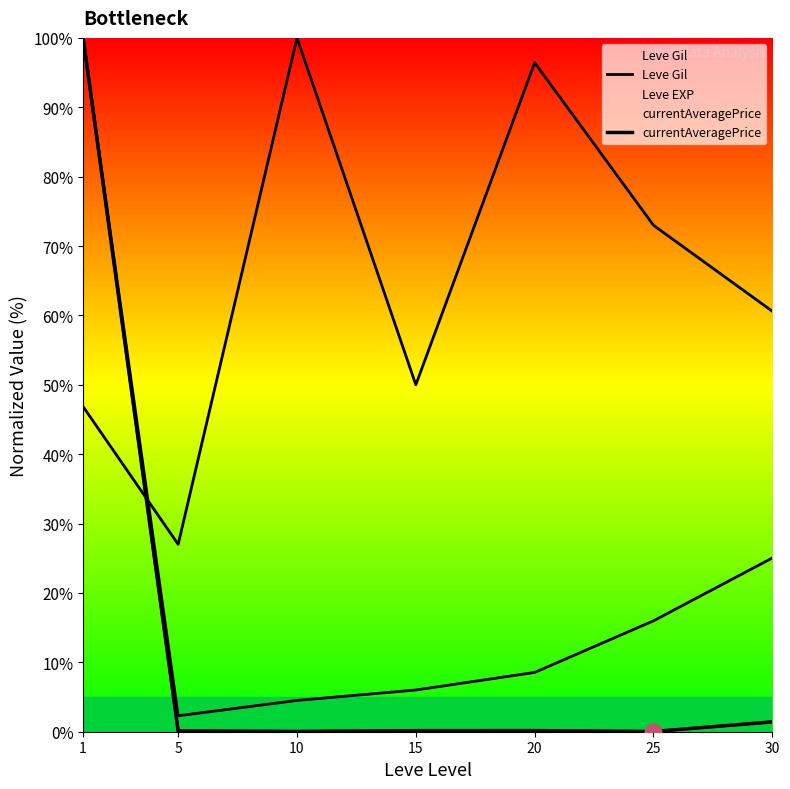

Is it true that Leve Gil equals 27.0 at 5?

True